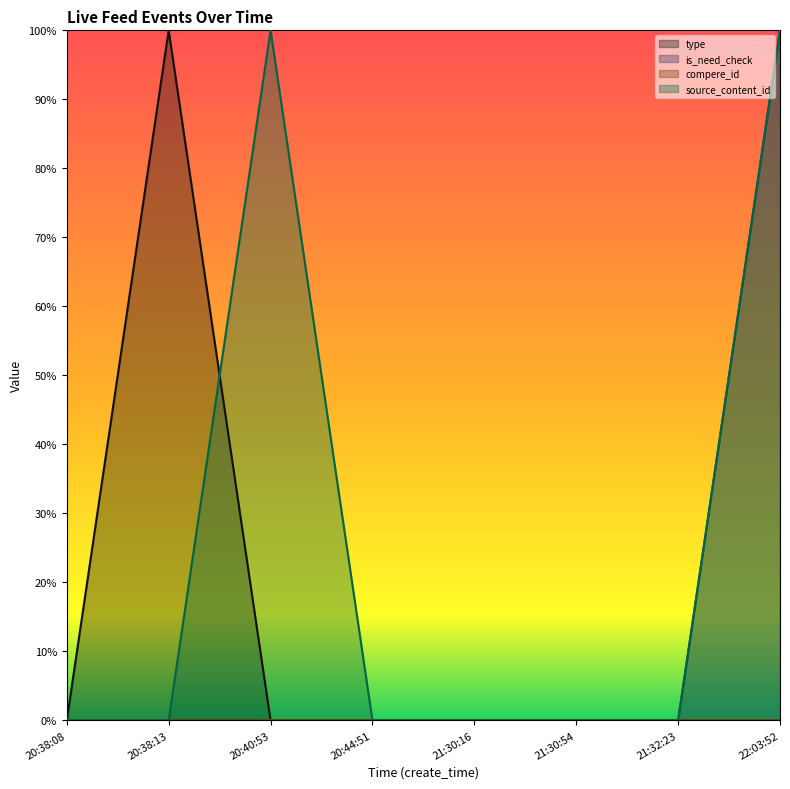

List the labels in order of type value, smallest first.

20:38:08, 20:40:53, 20:44:51, 21:30:16, 21:30:54, 21:32:23, 22:03:52, 20:38:13